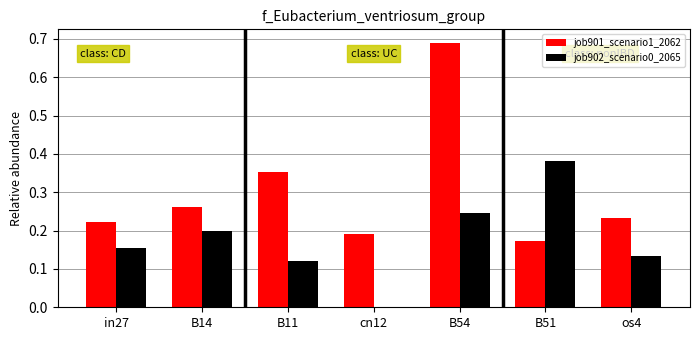

Is the value of job902_scenario0_2065 at B54 greater than the value of job901_scenario1_2062 at B54?

No